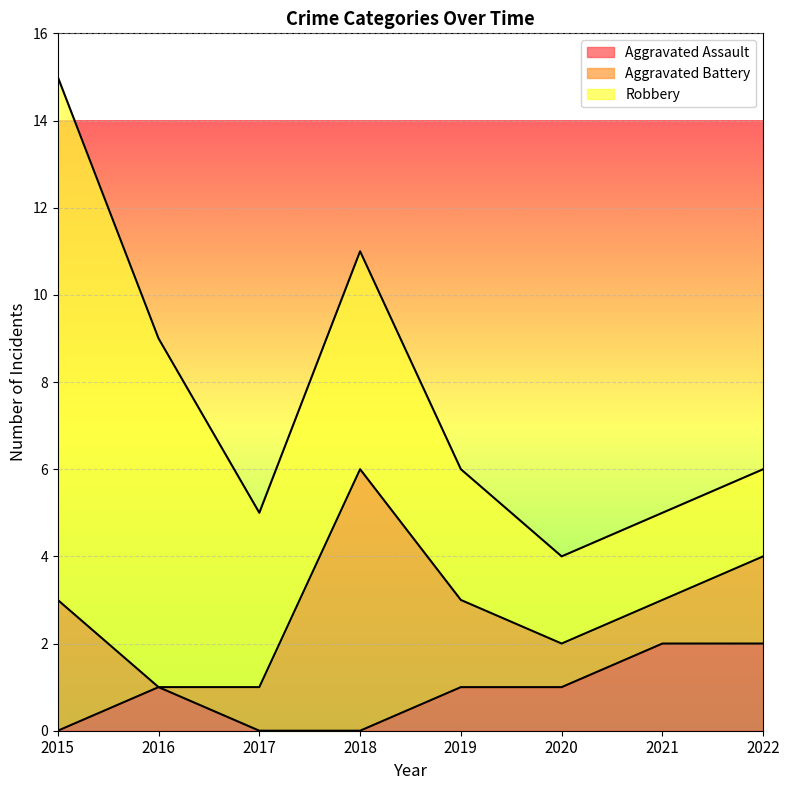

How many Aggravated Assault values are between 0 and 2?

8